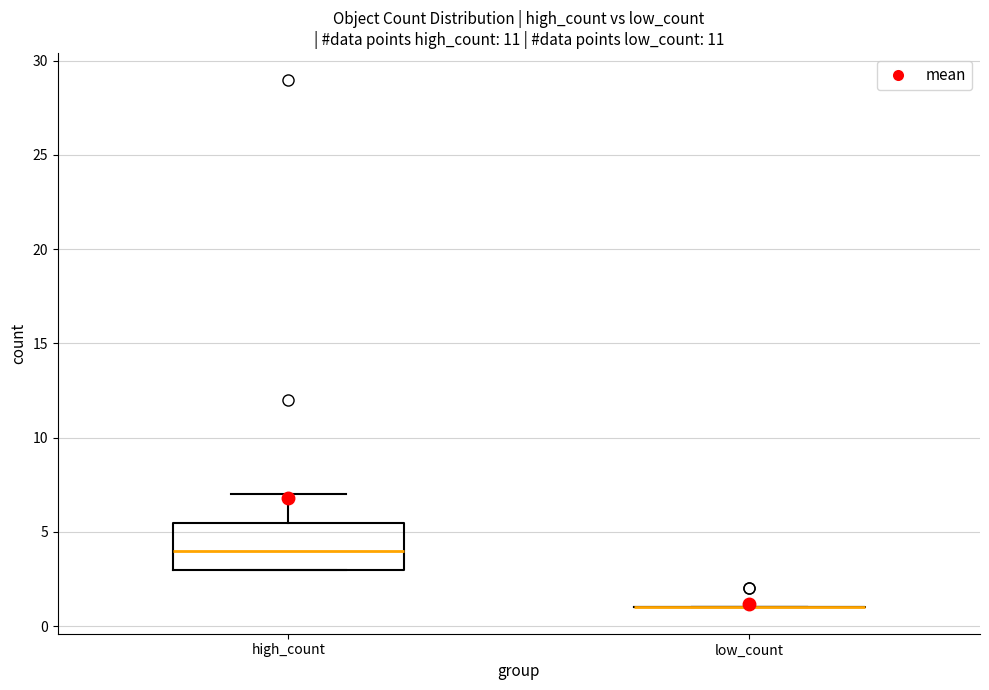

Reading left to right, transcribe this box plot: for each box, give where its median line is, the range the box spans, and where its two whiskers end, as read against the y-axis. The values are not printed on the chart, so give them approximately, as read against the axis.

high_count: median 4.0, box 3.0 to 5.5, whiskers 3.0 to 7.0
low_count: box collapsed to a line at 1.0, whiskers 1.0 to 1.0